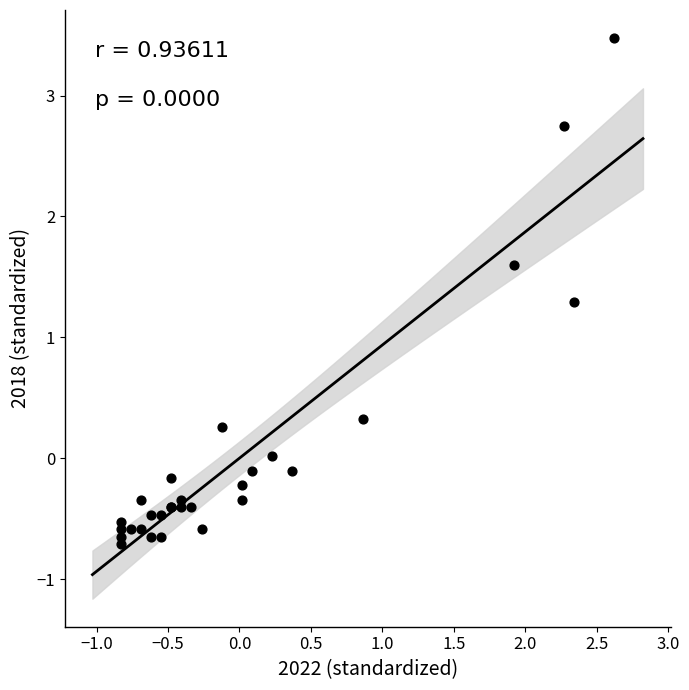

What Y value in the scatter plot is closest to 1?

1.3